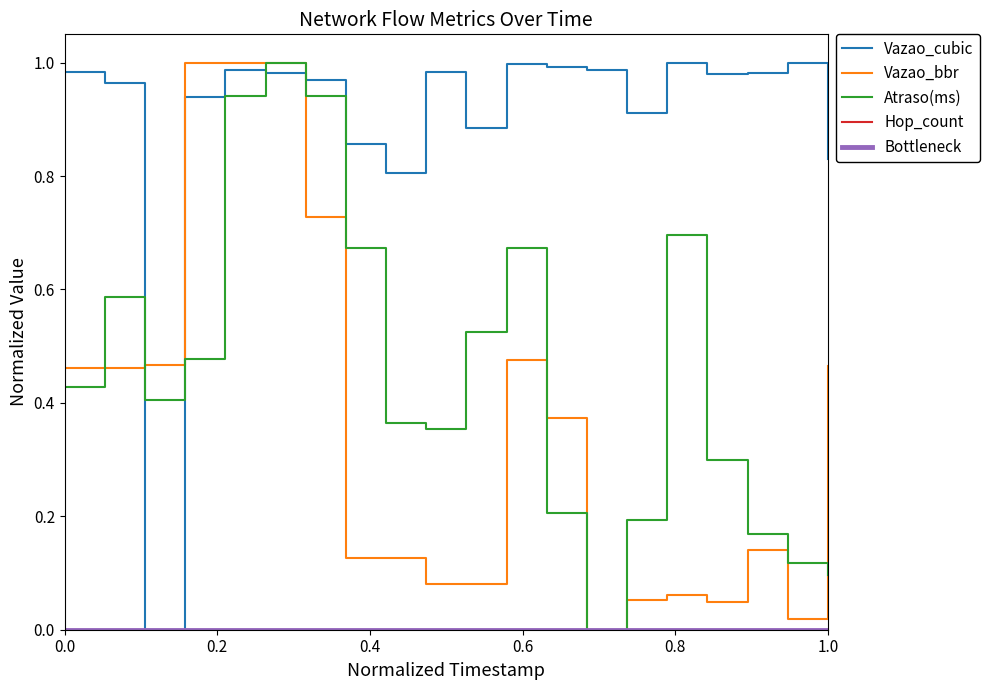

Is this an area chart (filled region under the line)?

No